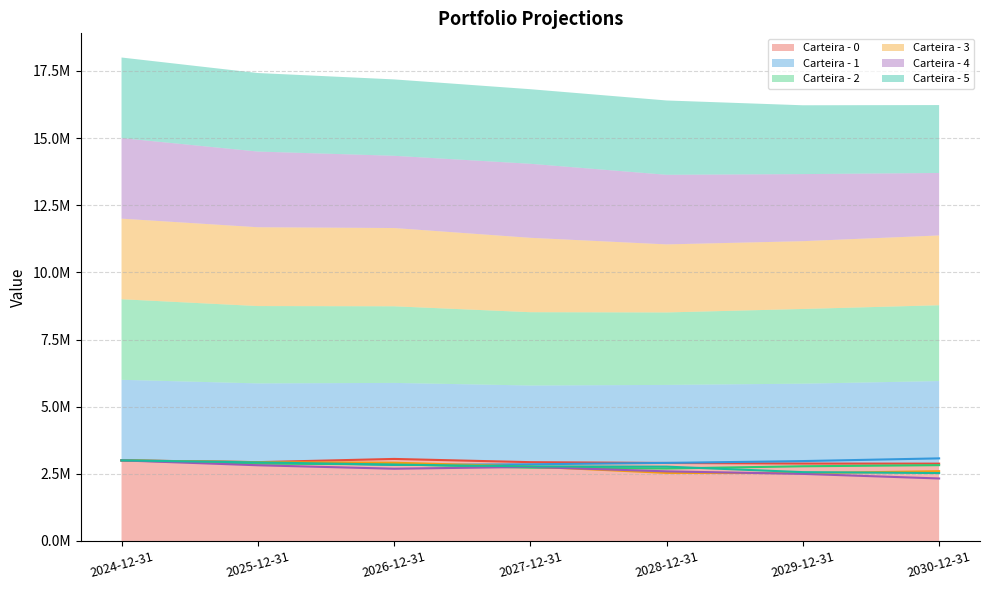

The Carteira - 2 series shows 4814323.1 at 2025-12-31. True or false?

False